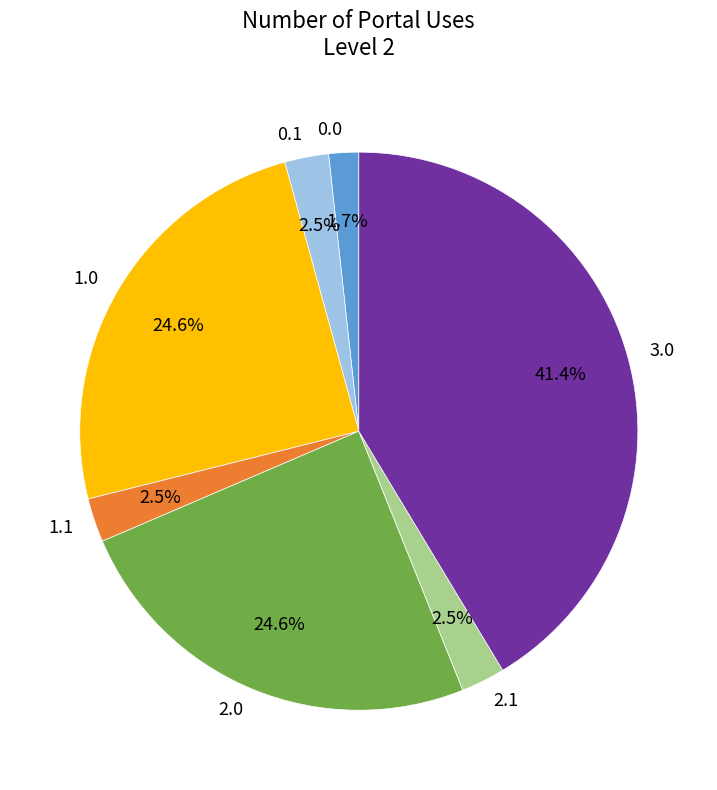

Which slice is the largest?

3.0